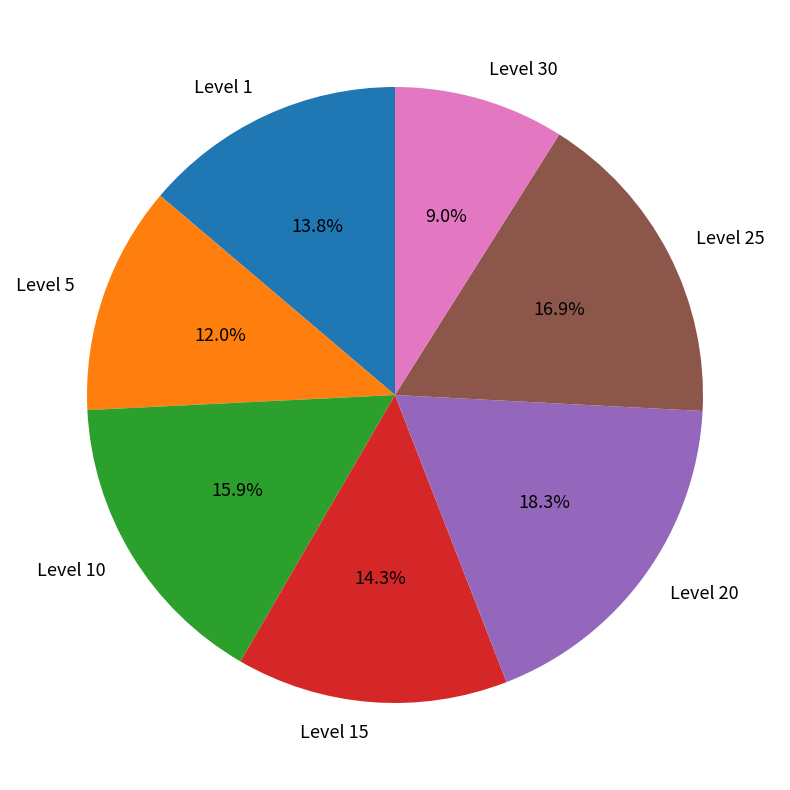

Count the number of slices in the pie.

7